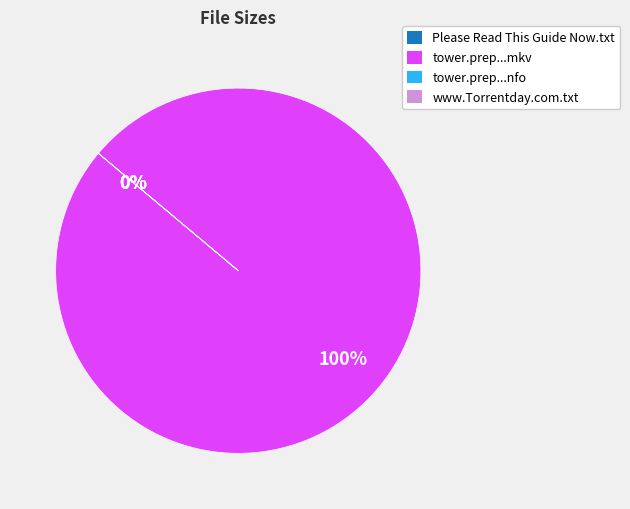

What is the change in value from tower.prep.s01e03.720p.hdtv.x264-ctu.mkv to www.Torrentday.com.txt?

-1089999507